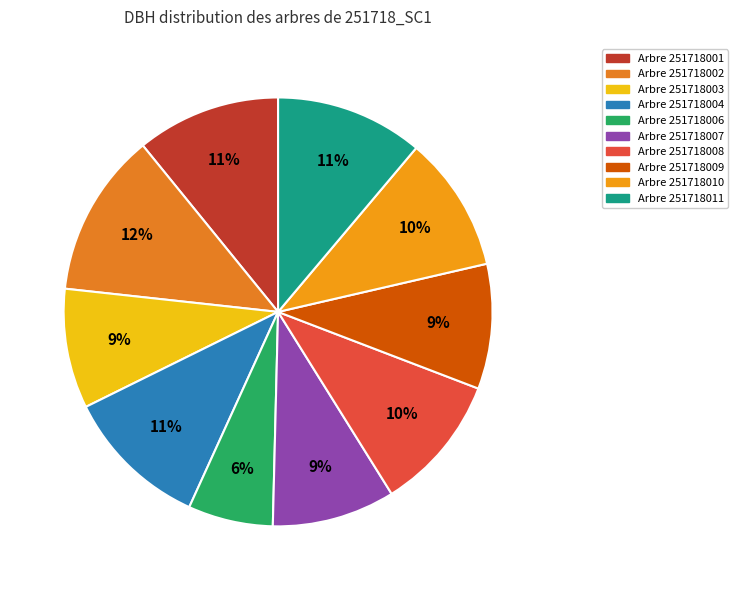

How many segments does this pie chart have?

10